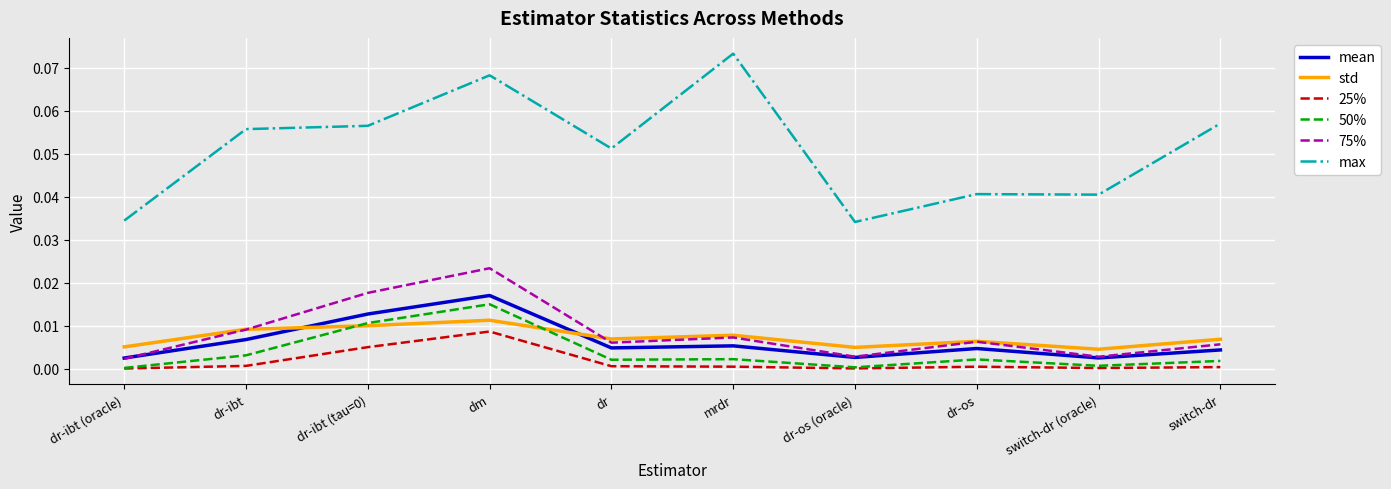

At which category does the chart reach its peak across all series?

mrdr